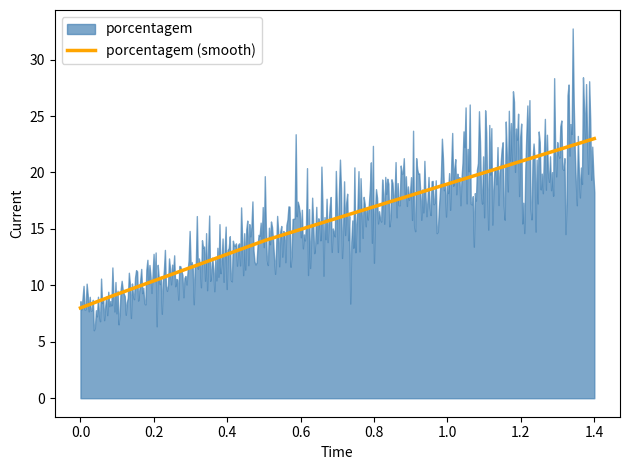

True or false: porcentagem (smooth) has more than 1 points higher than both neighbors.

False